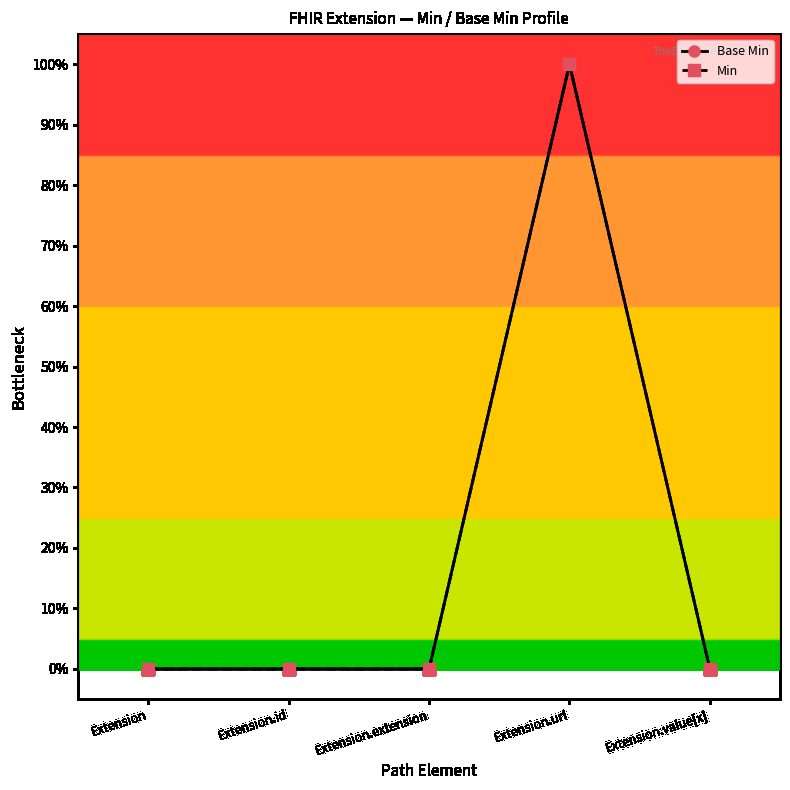

Rank the series at Extension from lowest to highest value.

Base Min, Min